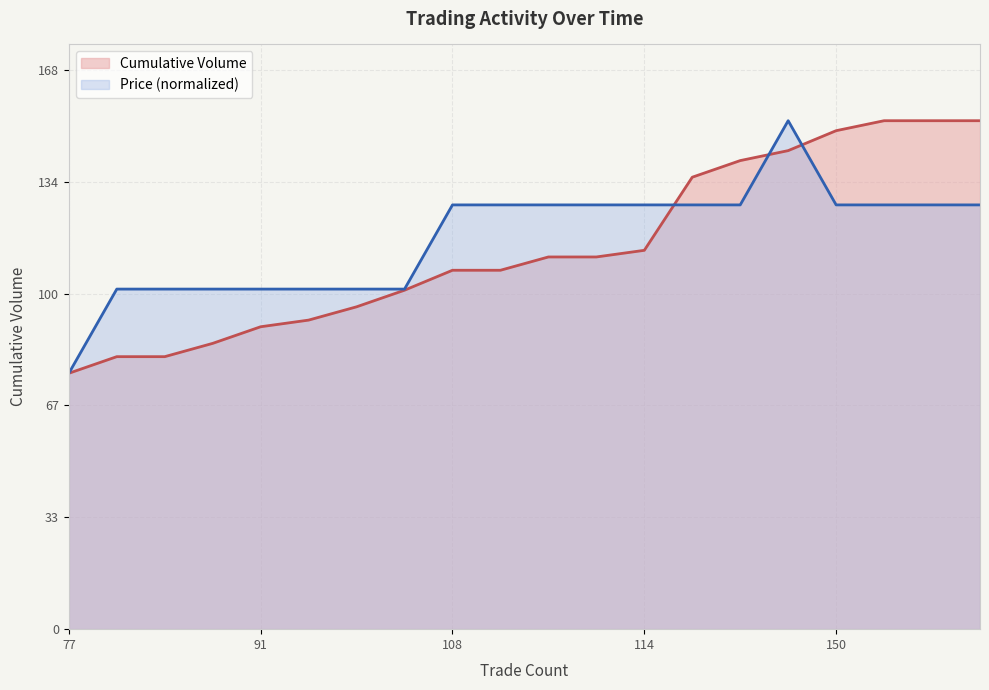

How many data points does each series have?

20